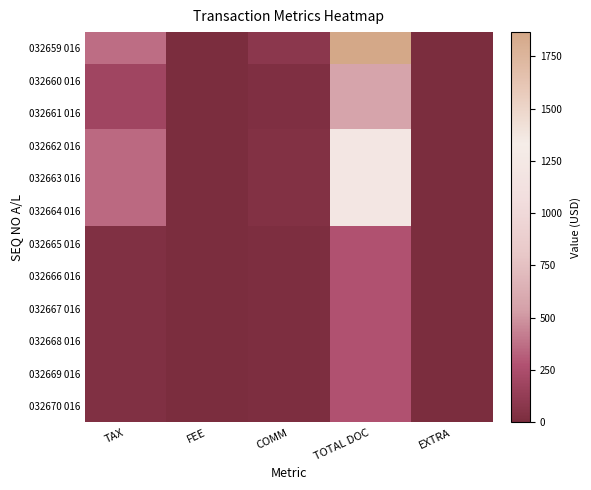

Reading left to right, transcribe all the data shown in this chart.

032659 016: TAX=366.7	FEE=0.0	COMM=86.3	TOTAL DOC=1865.0	EXTRA=0.0
032660 016: TAX=193.2	FEE=0.0	COMM=25.0	TOTAL DOC=561.0	EXTRA=0.0
032661 016: TAX=193.2	FEE=0.0	COMM=25.0	TOTAL DOC=561.0	EXTRA=0.0
032662 016: TAX=356.4	FEE=0.0	COMM=40.0	TOTAL DOC=1213.0	EXTRA=0.0
032663 016: TAX=356.4	FEE=0.0	COMM=40.0	TOTAL DOC=1213.0	EXTRA=0.0
032664 016: TAX=356.4	FEE=0.0	COMM=40.0	TOTAL DOC=1213.0	EXTRA=0.0
032665 016: TAX=35.0	FEE=0.0	COMM=15.0	TOTAL DOC=271.6	EXTRA=0.0
032666 016: TAX=35.0	FEE=0.0	COMM=15.0	TOTAL DOC=271.6	EXTRA=0.0
032667 016: TAX=35.0	FEE=0.0	COMM=15.0	TOTAL DOC=271.6	EXTRA=0.0
032668 016: TAX=34.3	FEE=0.0	COMM=15.0	TOTAL DOC=272.2	EXTRA=0.0
032669 016: TAX=34.3	FEE=0.0	COMM=15.0	TOTAL DOC=272.2	EXTRA=0.0
032670 016: TAX=34.3	FEE=0.0	COMM=15.0	TOTAL DOC=272.2	EXTRA=0.0